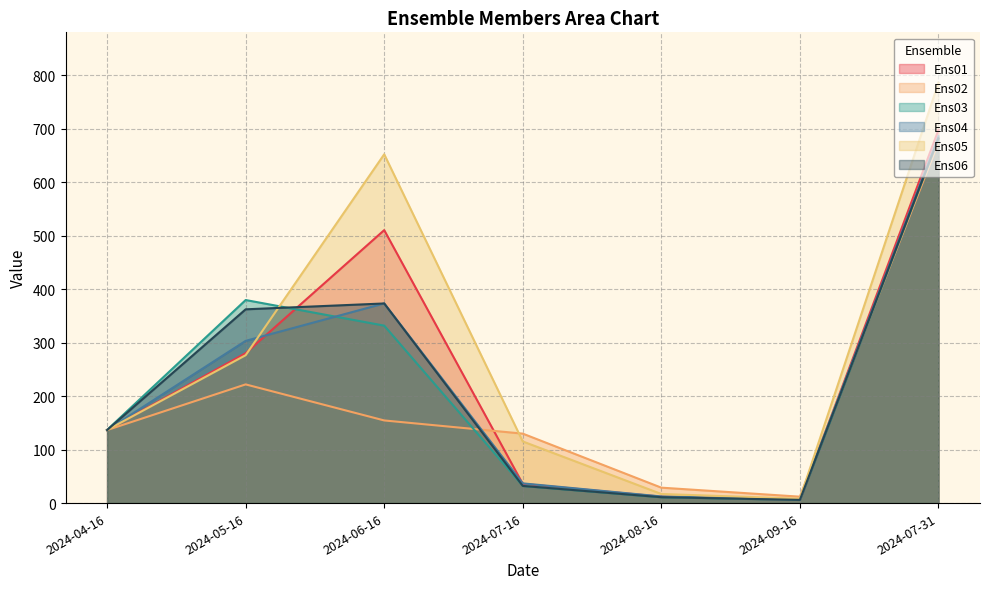

Does the chart have visible grid lines?

Yes